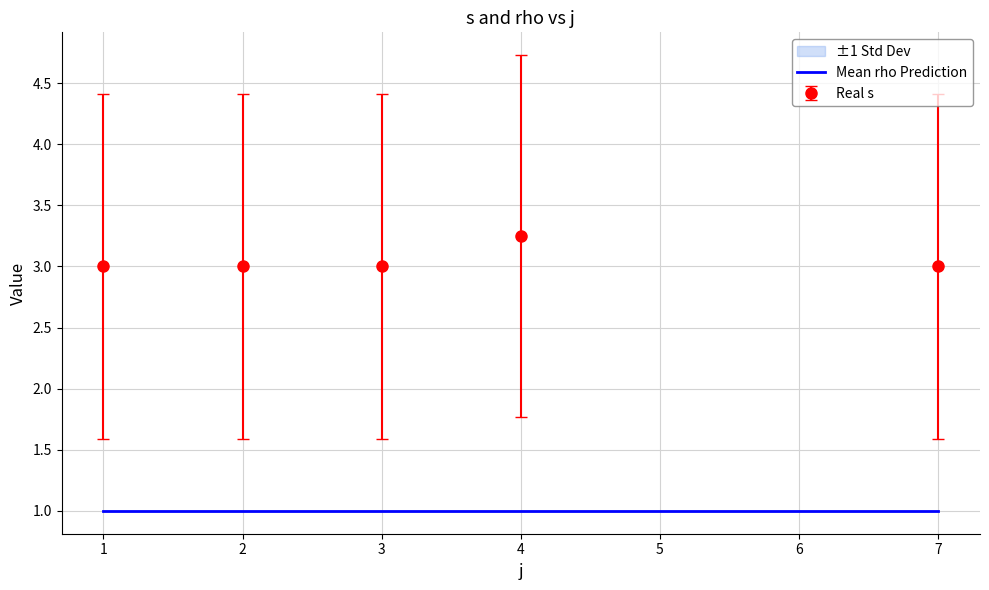

List the series in order of their overall mean, highest first.

Real s, Mean rho Prediction